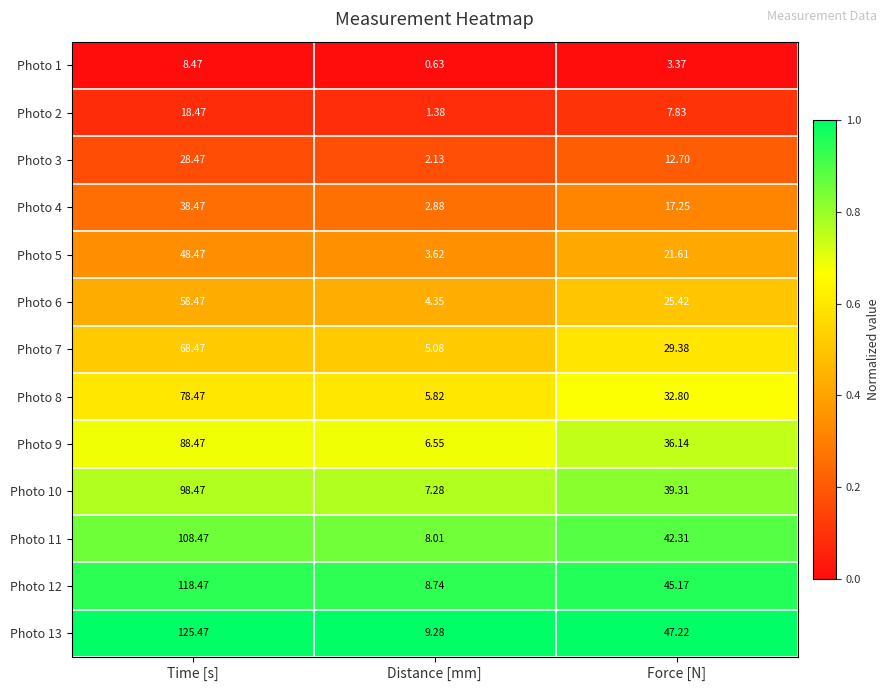

Where does the Photo 9 series first go above 36?

Time [s]